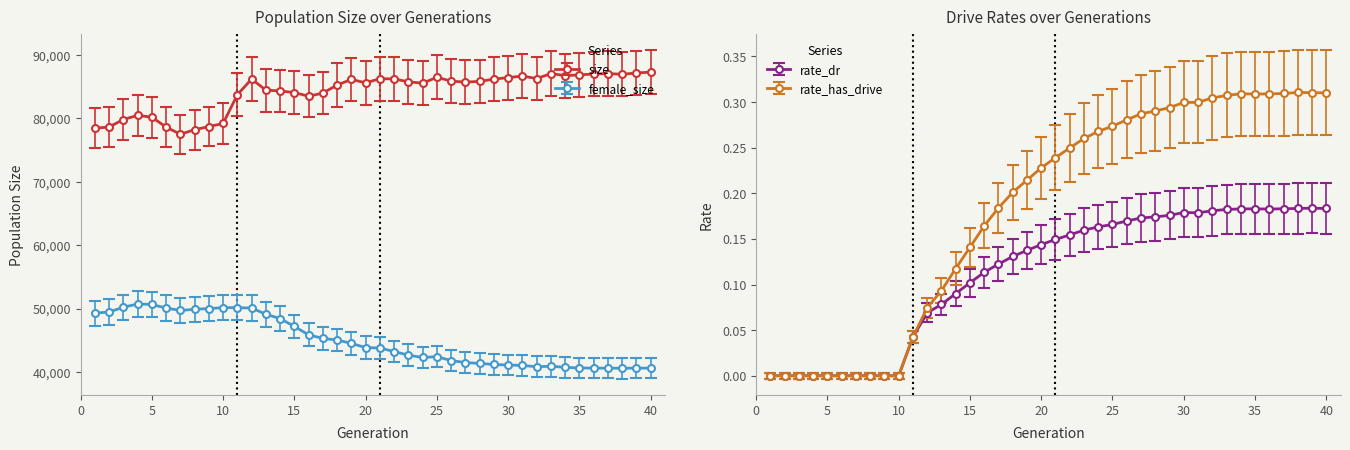

Between 39 and 7, which is larger?

39